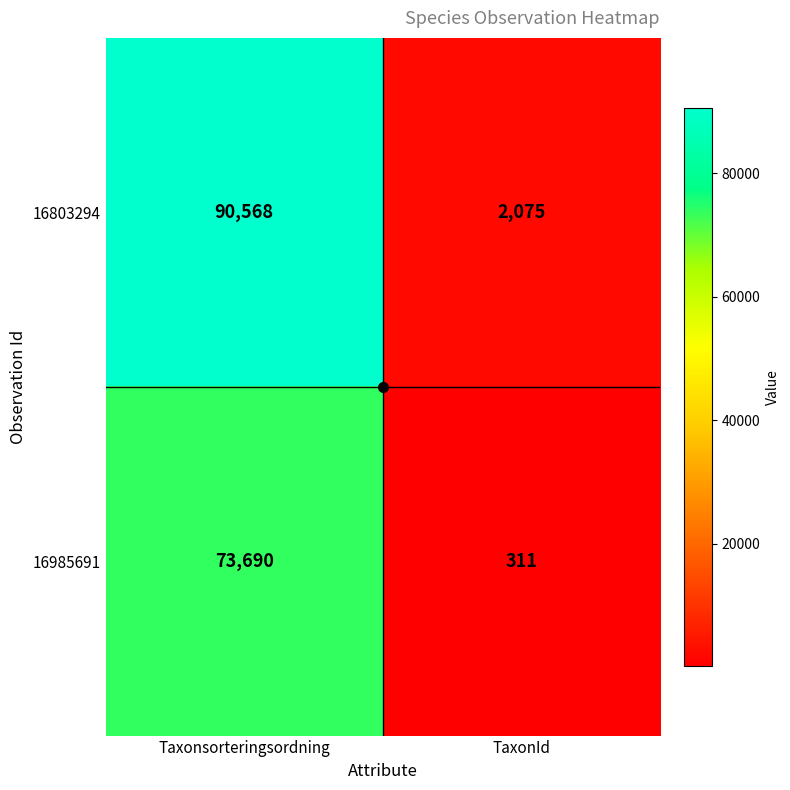

The value of 16985691 at TaxonId is 311. True or false?

True